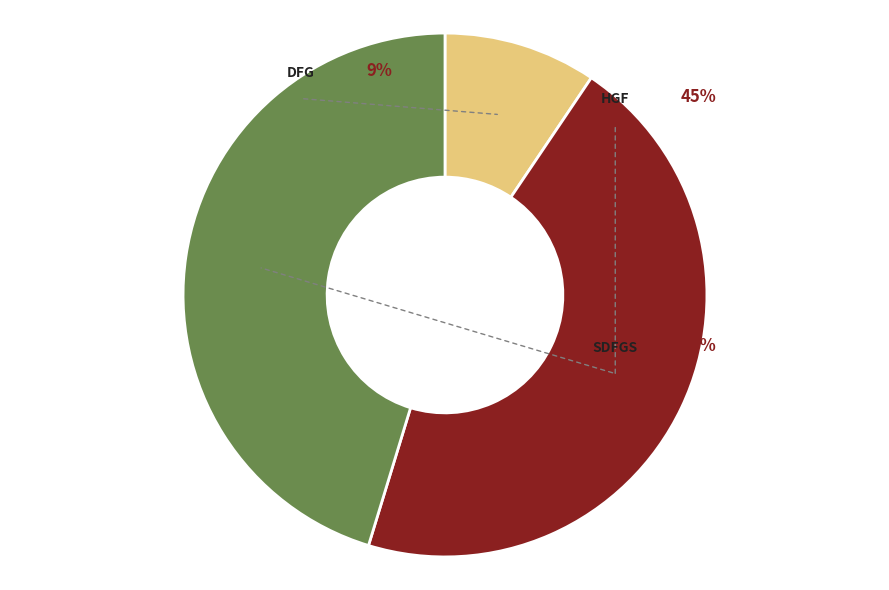

How many segments does this pie chart have?

3